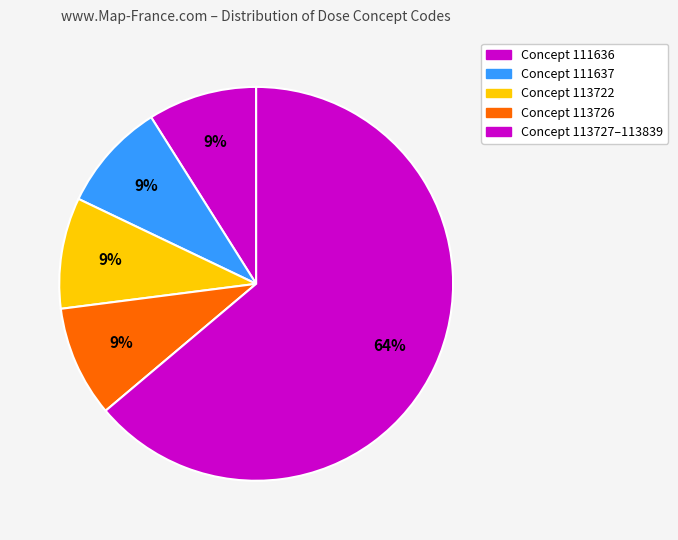

How many slices are in this pie chart?

5